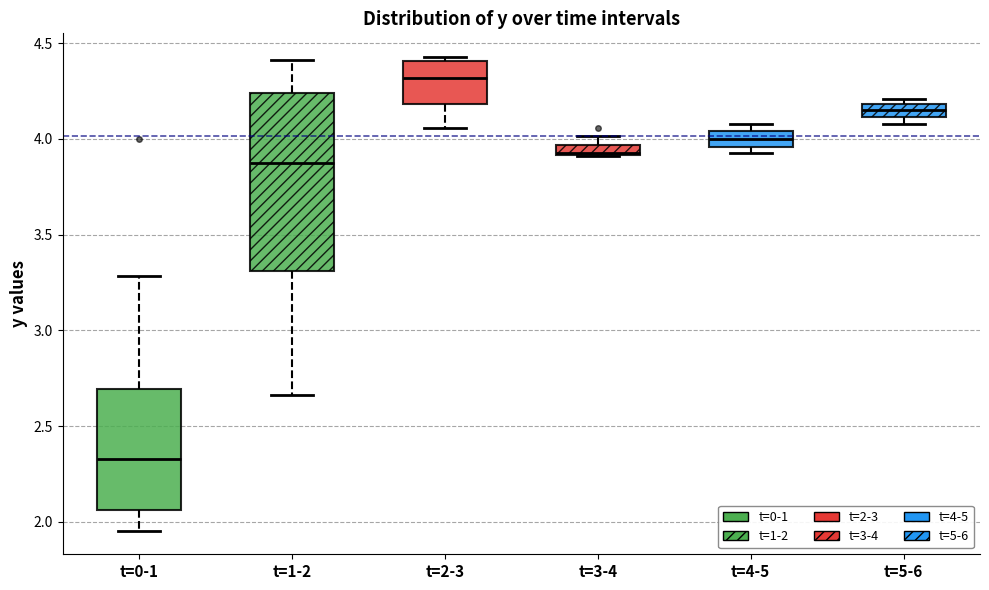

Where is the upper edge of the box for t=3-4 on the y-axis? The values are not printed on the chart, so give them approximately, as read against the axis.

3.95